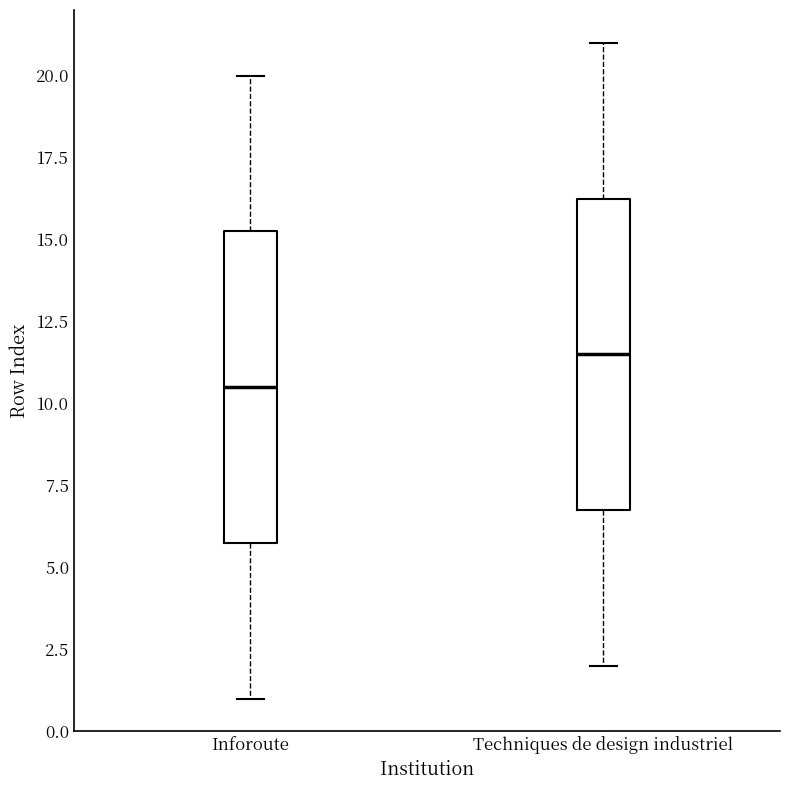

Where does the upper whisker of the box for Inforoute end on the y-axis? The values are not printed on the chart, so give them approximately, as read against the axis.

20.0